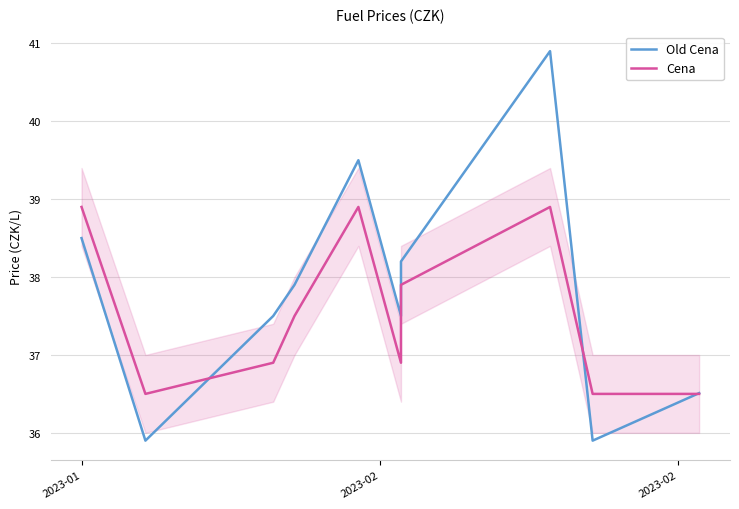

True or false: Cena has more than 1 interior local peaks.

True